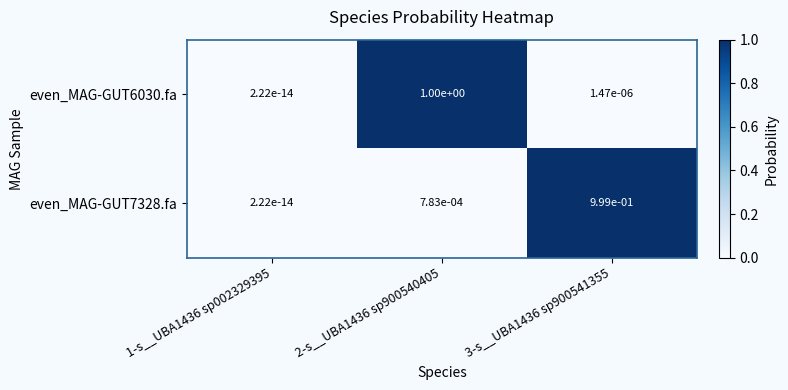

Is the value of even_MAG-GUT6030.fa at 3-s__UBA1436 sp900541355 greater than the value of even_MAG-GUT7328.fa at 2-s__UBA1436 sp900540405?

No